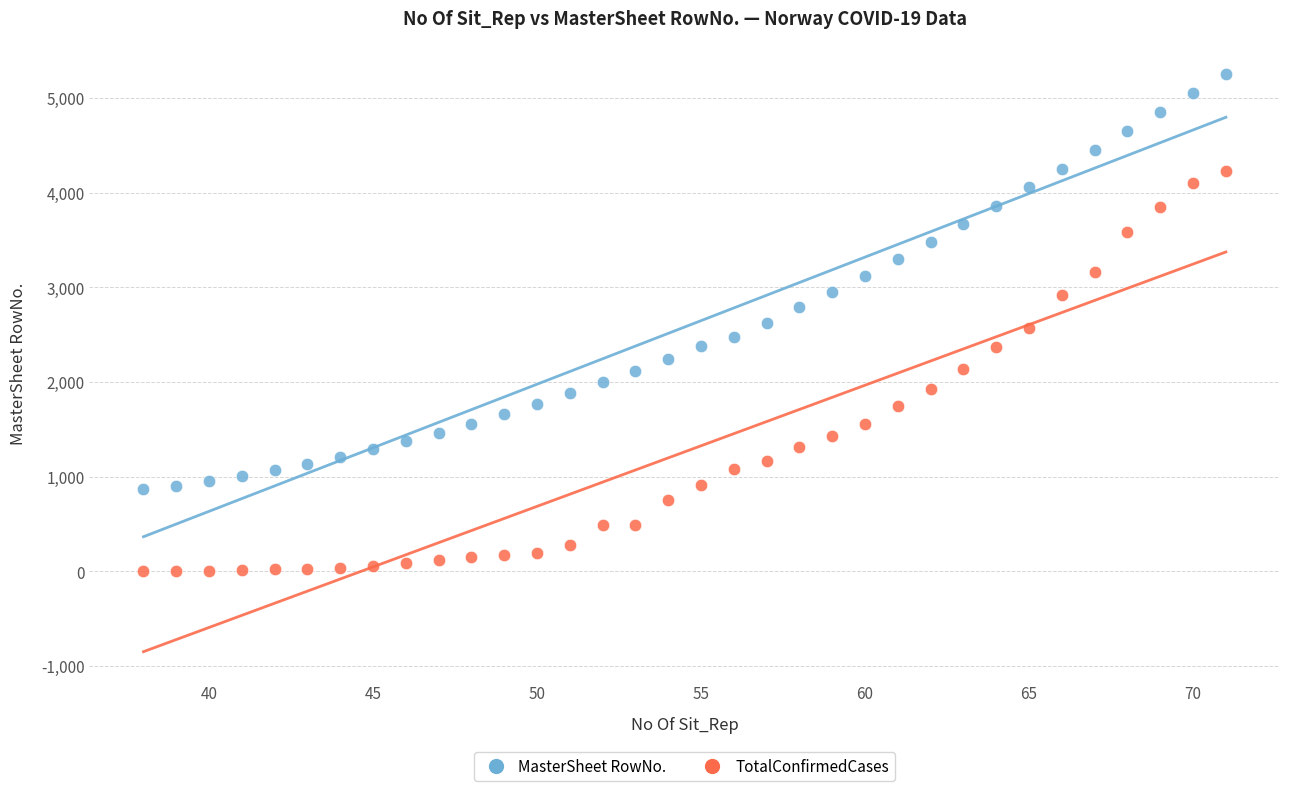

Which series has the largest Y range (max minus min)?

MasterSheet RowNo.